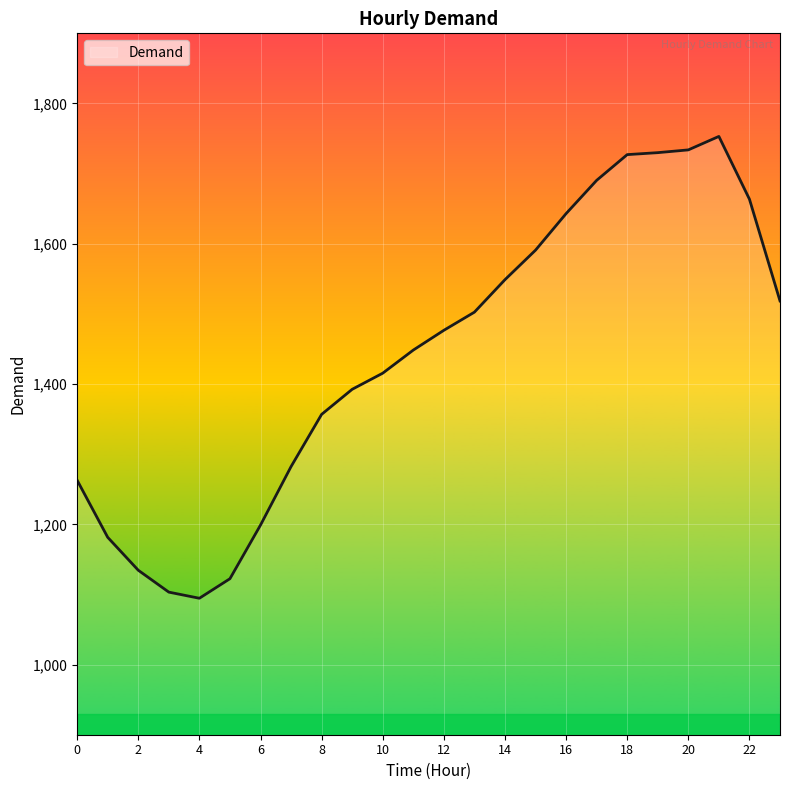

What is the greatest value displayed?

1753.0